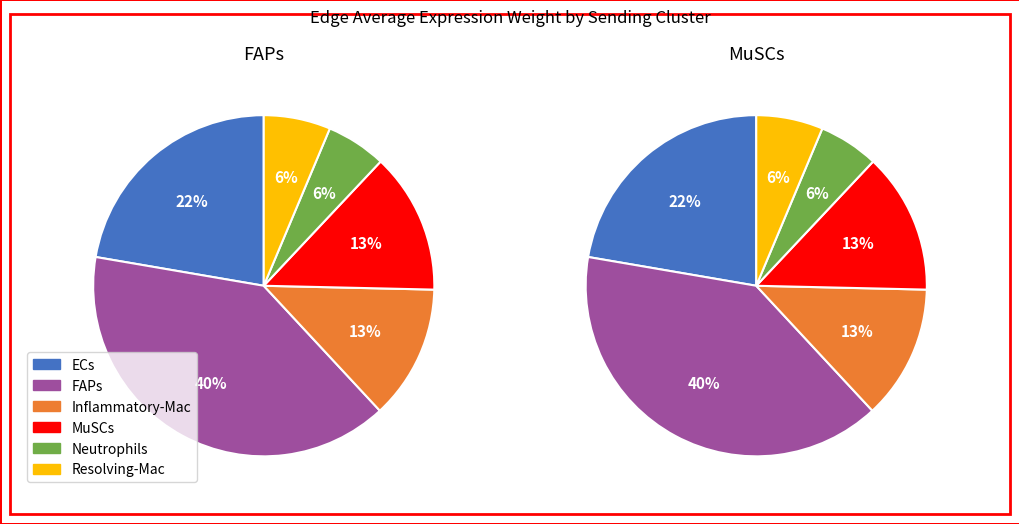

Which slice is the smallest?

Neutrophils